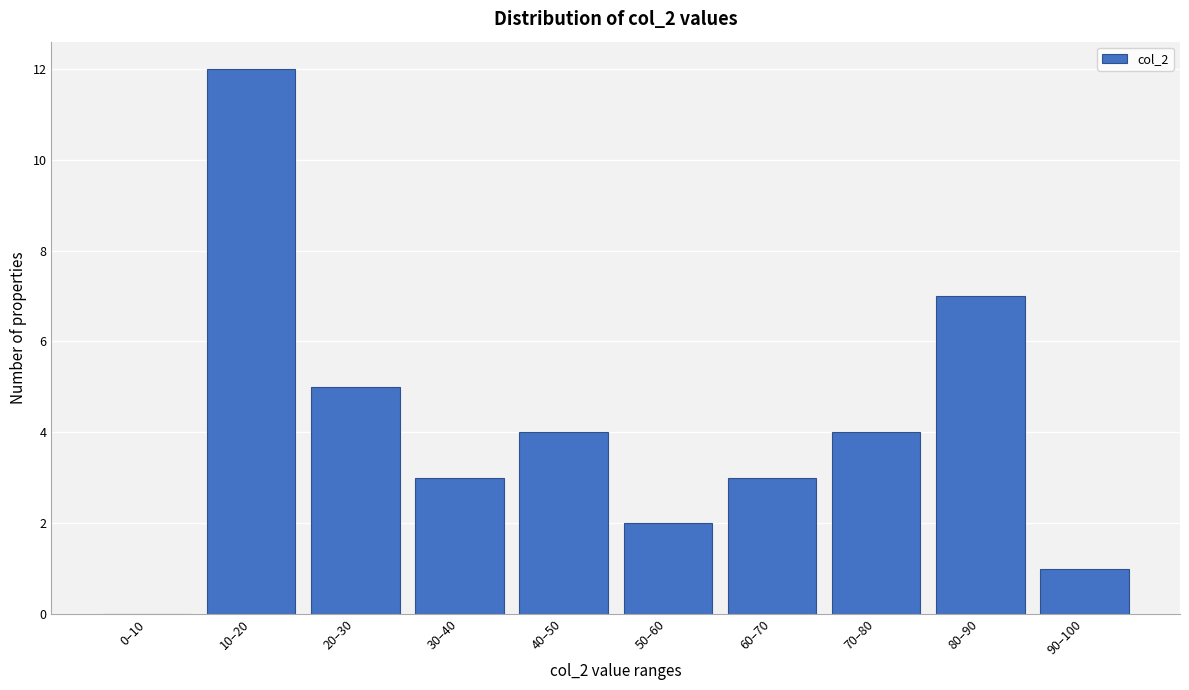

Reading left to right, what are all the values shown in this chart?

0–10=0	10–20=12	20–30=5	30–40=3	40–50=4	50–60=2	60–70=3	70–80=4	80–90=7	90–100=1